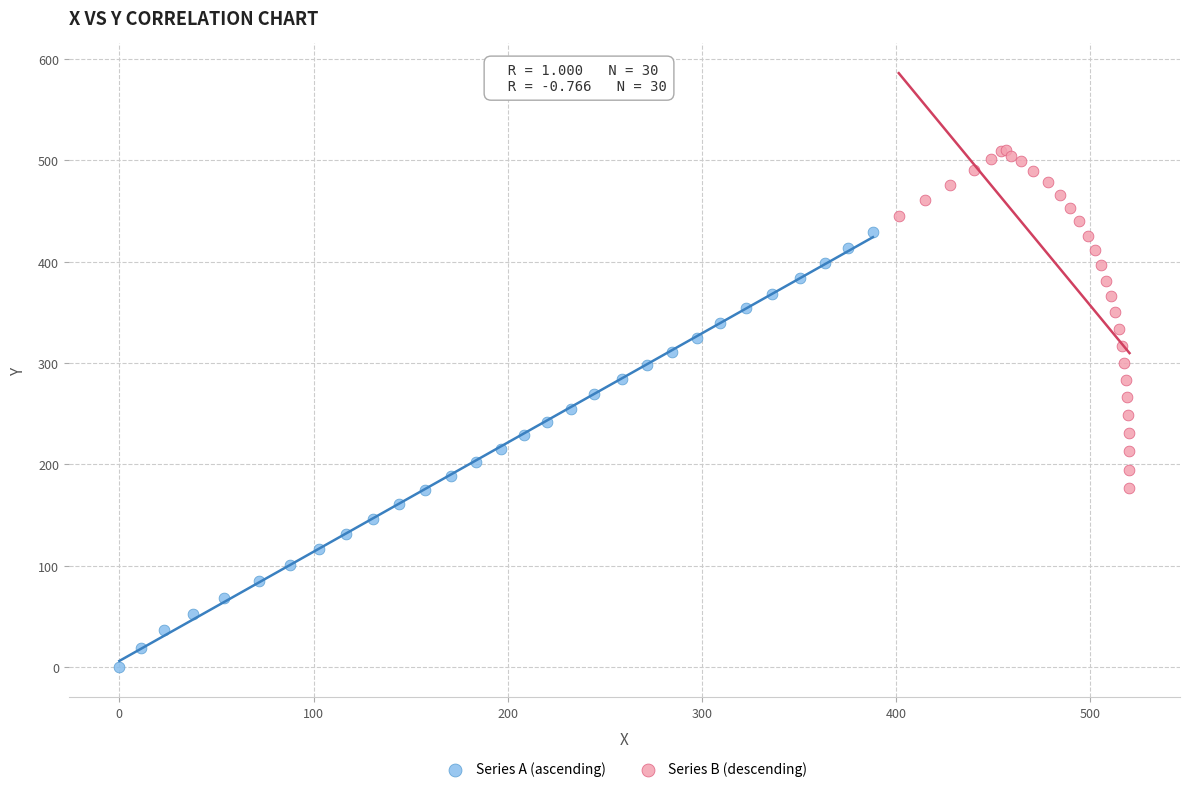

Which series has the widest spread of Y values?

Series A (ascending)